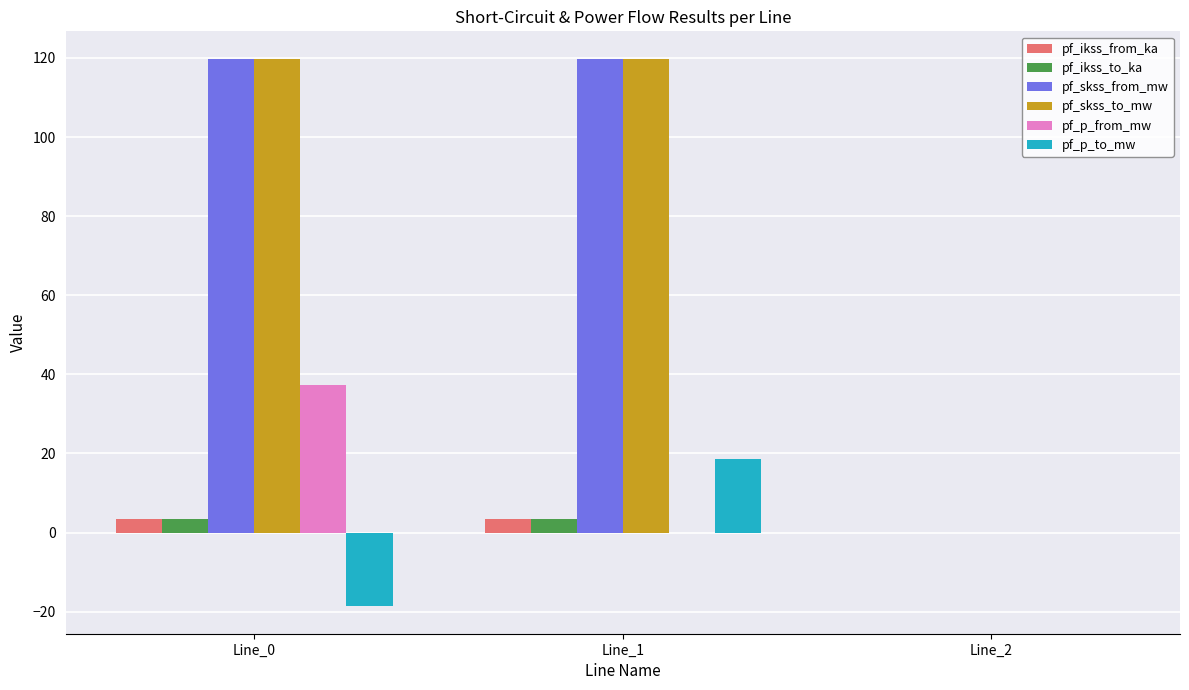

How many groups of bars are there?

3